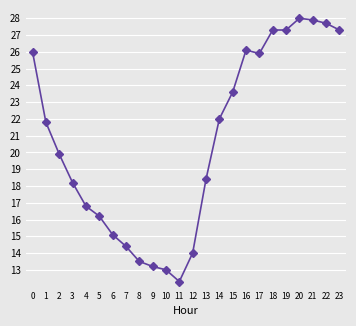

Is this an area chart (filled region under the line)?

No